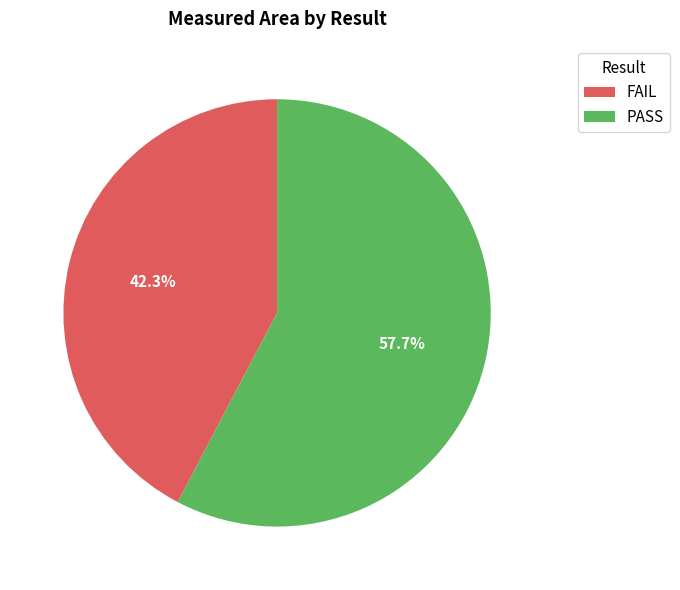

Approximately how many times larger is the value at FAIL compared to PASS?

0.7